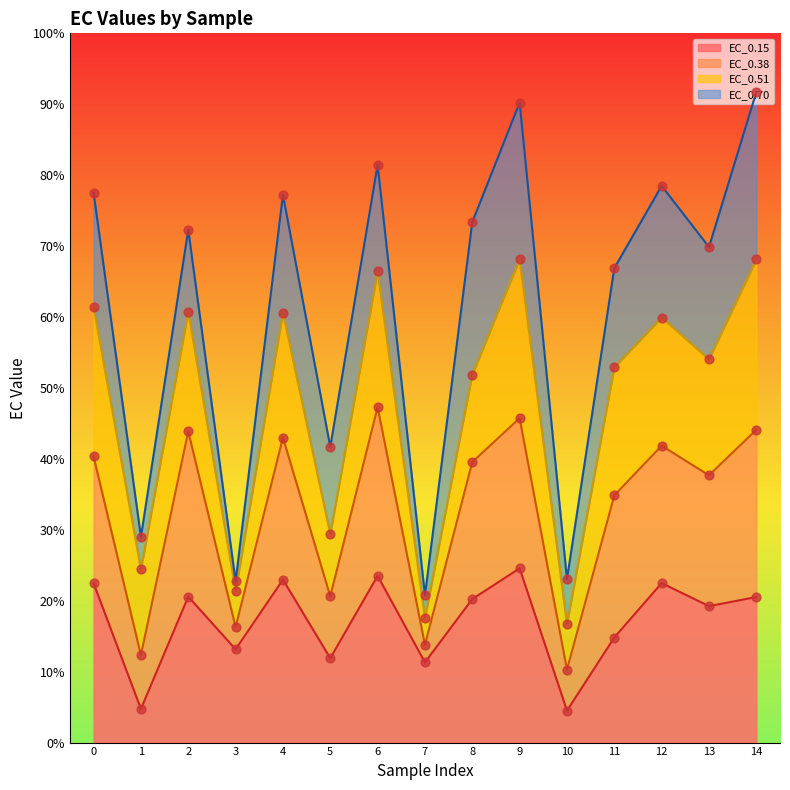

What are all the series names shown in the legend?

EC_0.15, EC_0.38, EC_0.51, EC_0.70